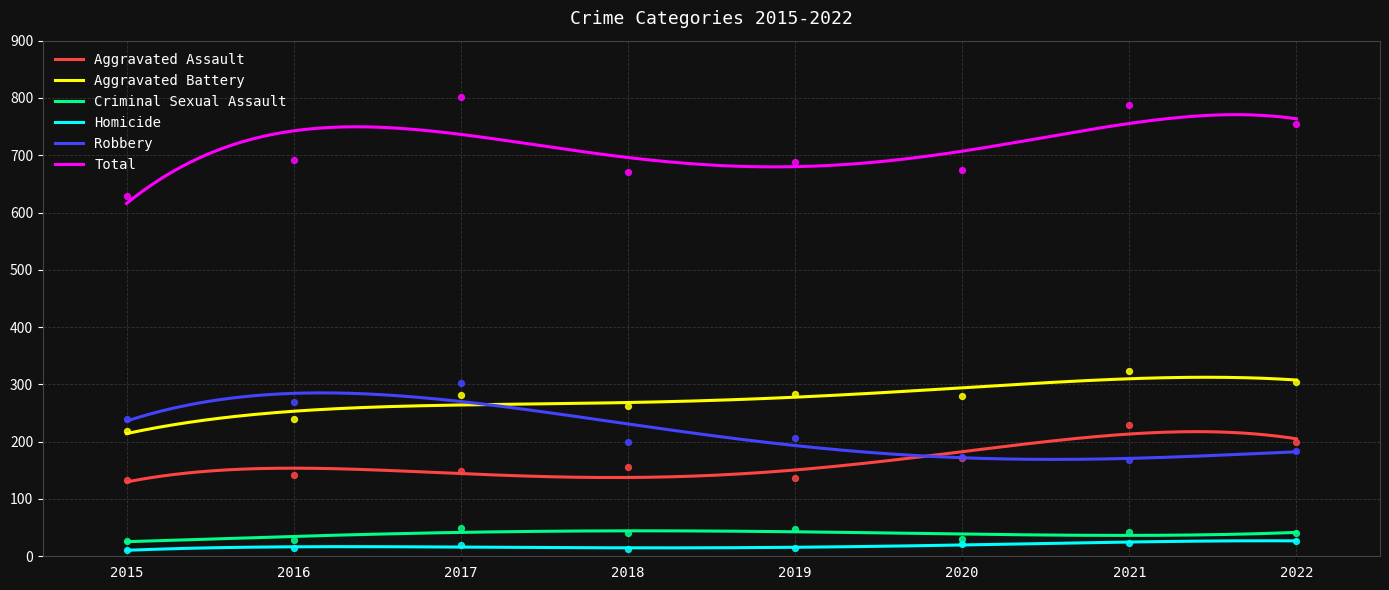

Which series has the widest spread of Y values?

Total